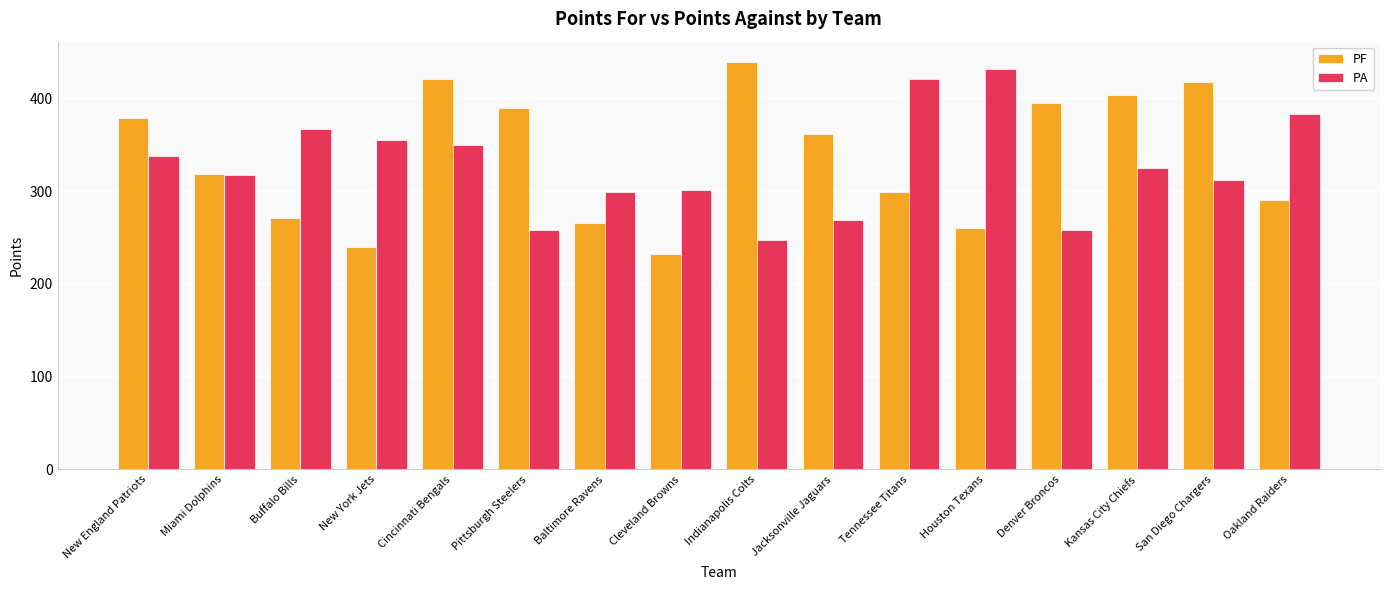

What is the sum of the PF values at Houston Texans and Oakland Raiders?

550